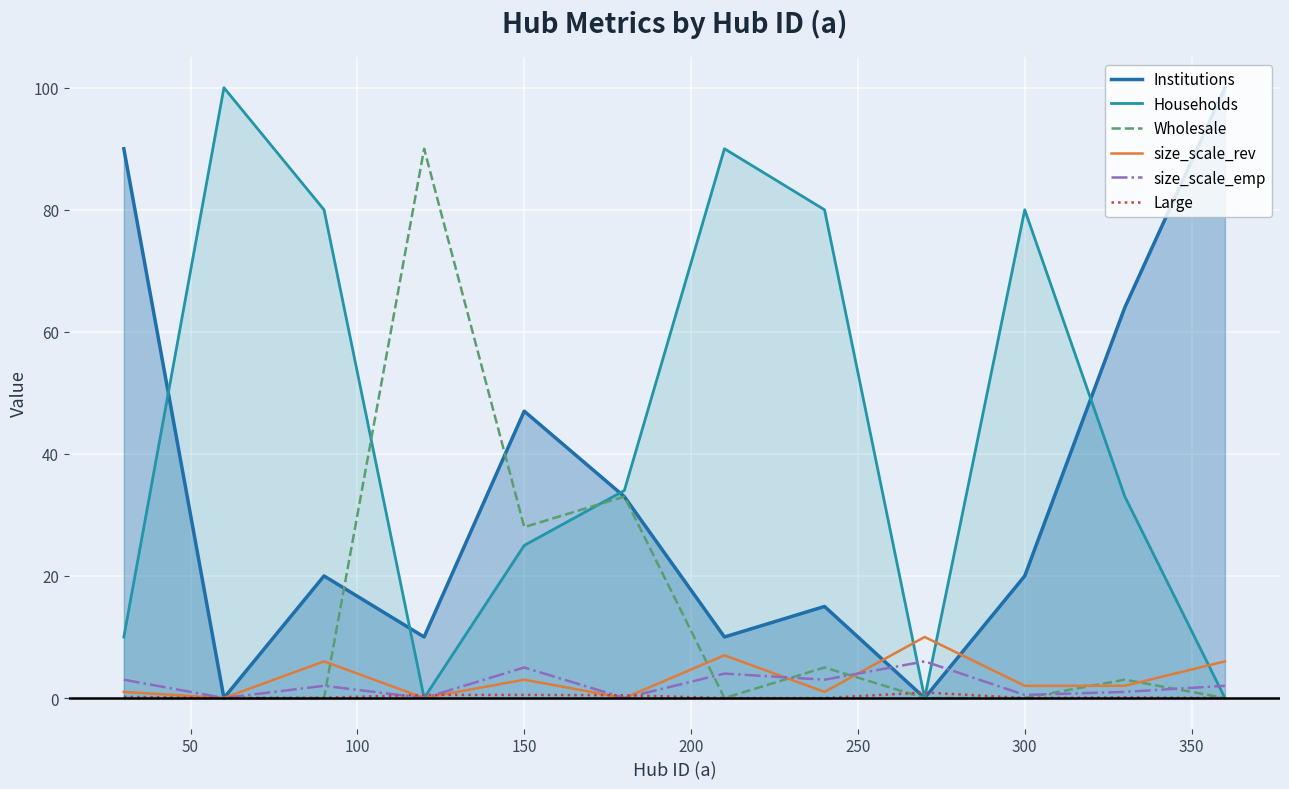

How many series are shown in this chart?

6